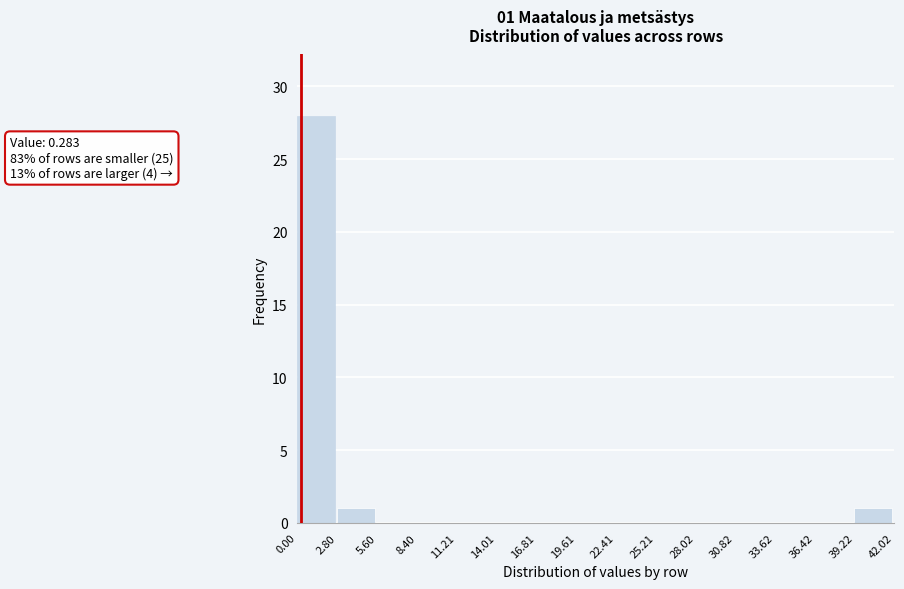

Over which range of the x-axis is the bar tallest?

0.00 to 2.80